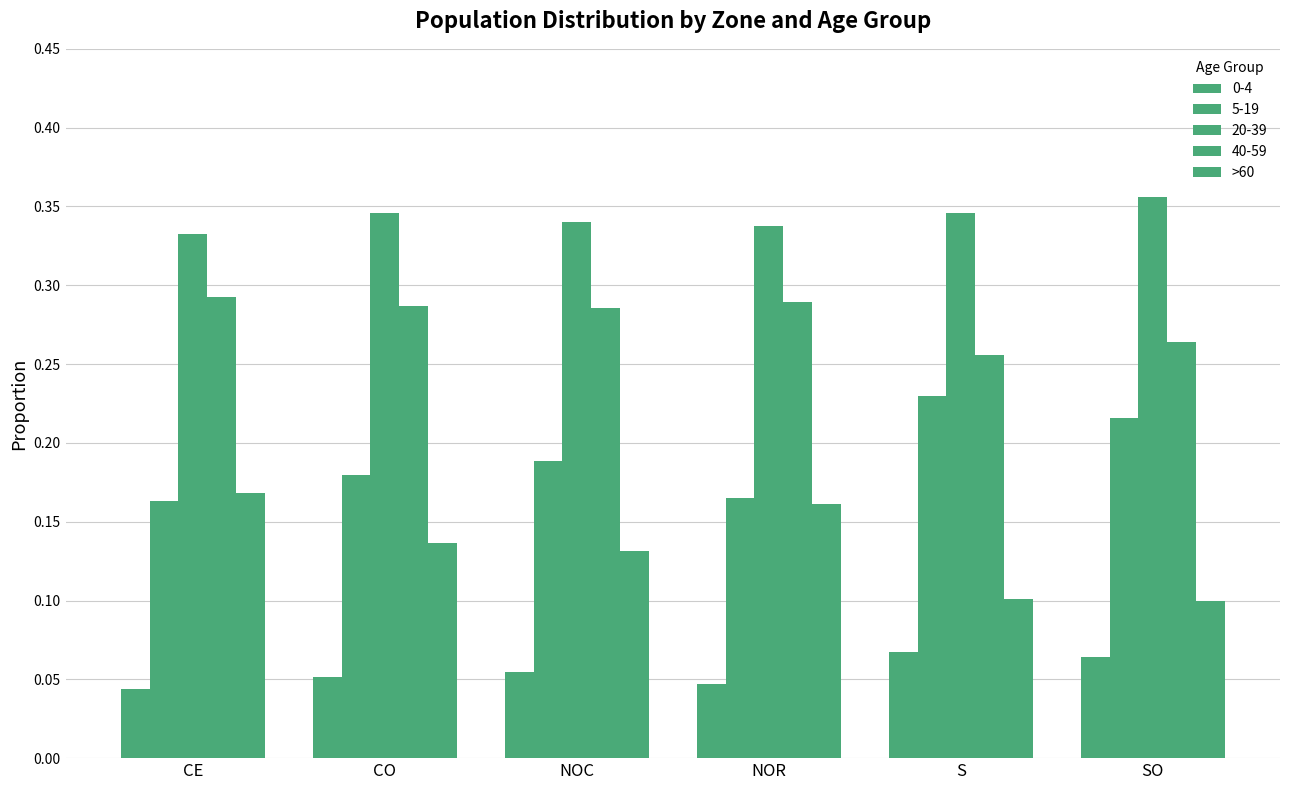

Are the bars horizontal?

No